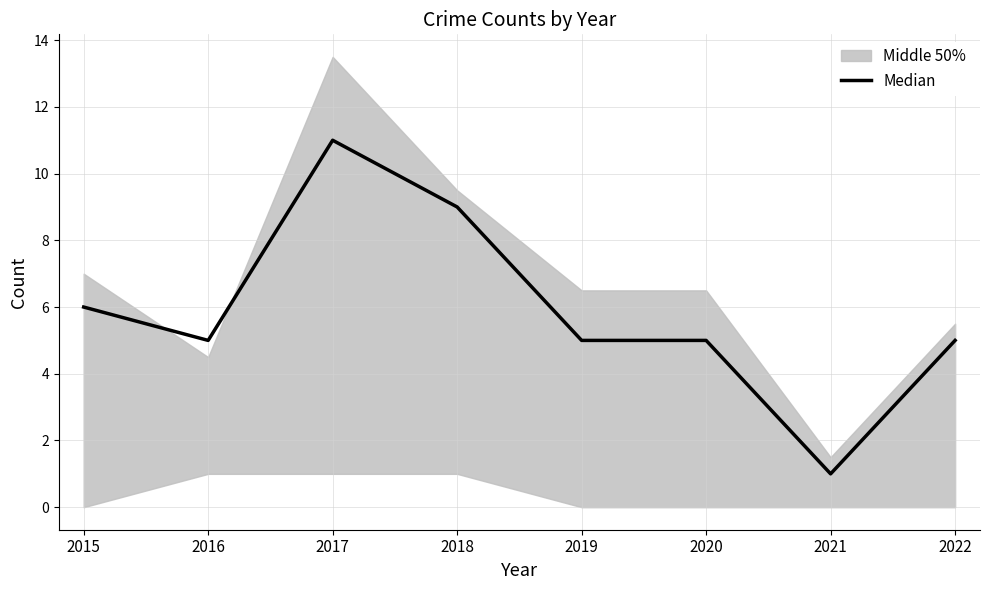

At which category does the data reach its first local peak?

2017